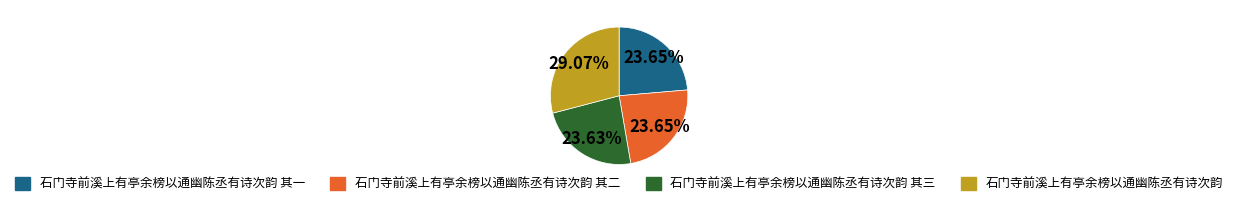

To the nearest percent, what is the average slice percentage?

25%